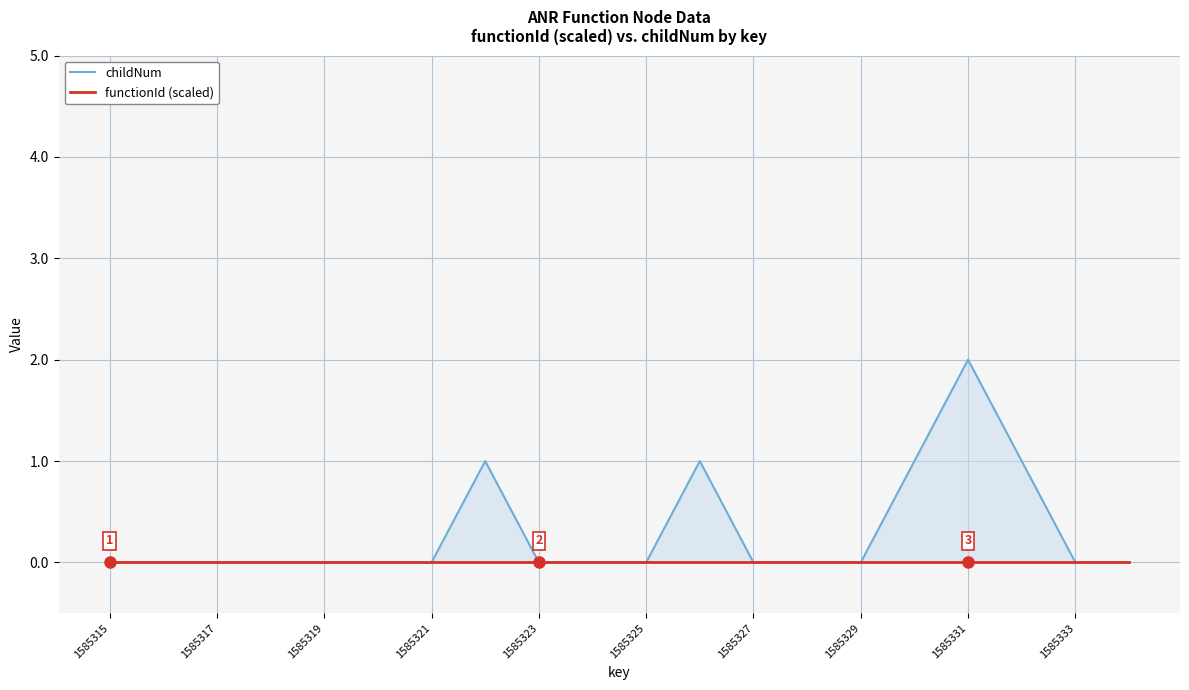

Between 1585327 and 17, which series saw the biggest shift?

childNum